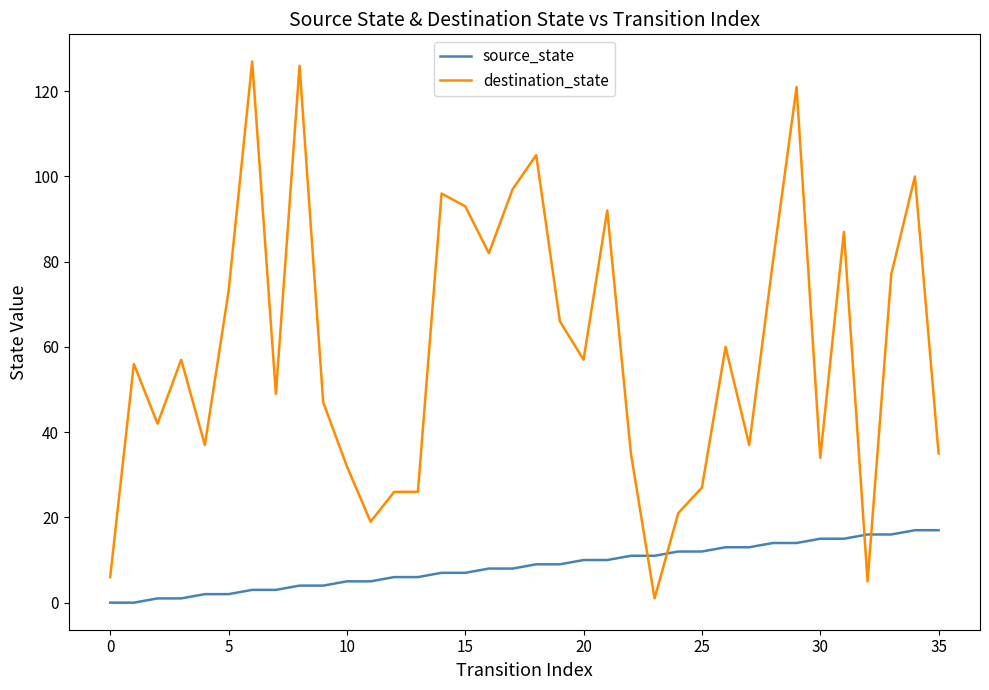

Which series has the largest total across all categories?

destination_state